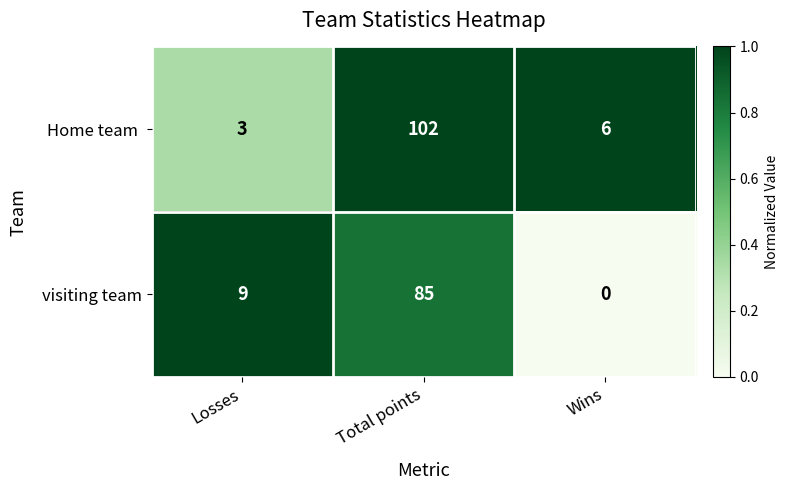

What is the difference between the highest and lowest values at Wins?

6